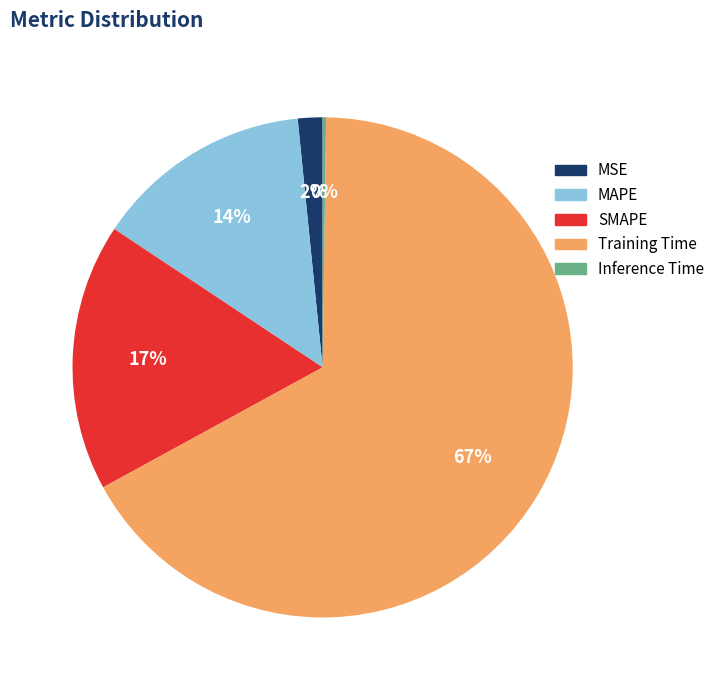

Is it true that SMAPE is 27% of the pie?

False